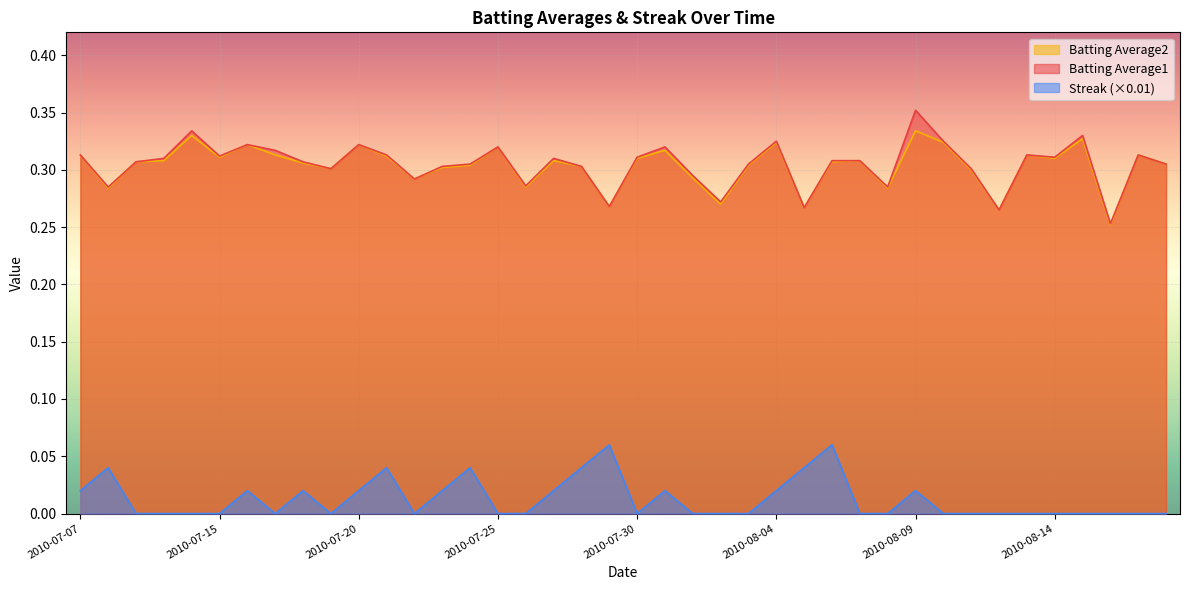

True or false: Batting Average2 has a value of 0.2 at 2010-07-18.

False